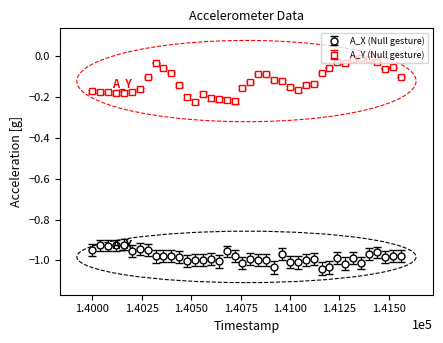

What are all the series names shown in the legend?

A_X (Null gesture), A_Y (Null gesture)